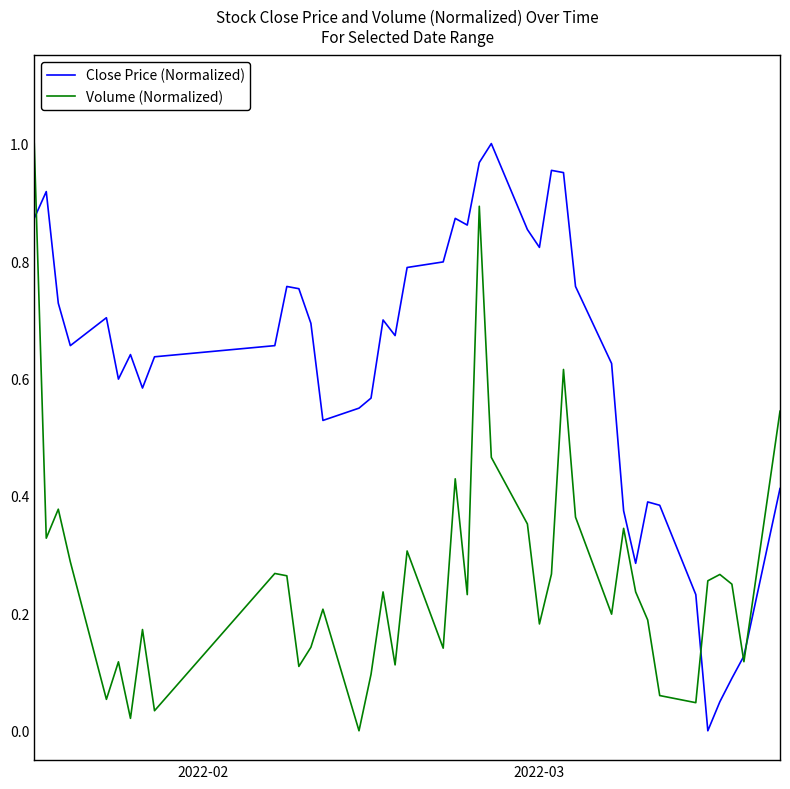

Which series has the largest total across all categories?

Close Price (Normalized)